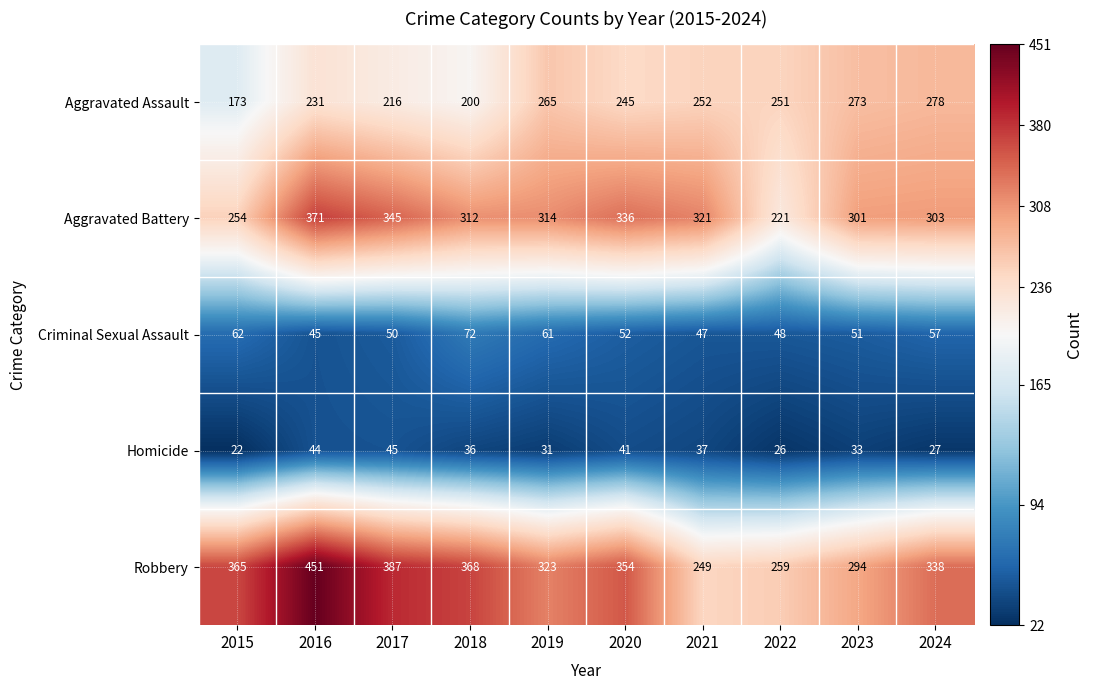

Rank the series at 2024 from lowest to highest value.

Homicide, Criminal Sexual Assault, Aggravated Assault, Aggravated Battery, Robbery